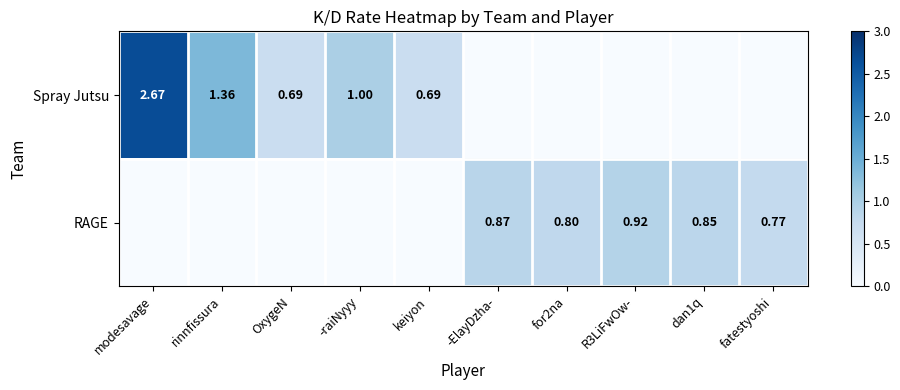

Which series has the largest range (max minus min)?

Spray Jutsu